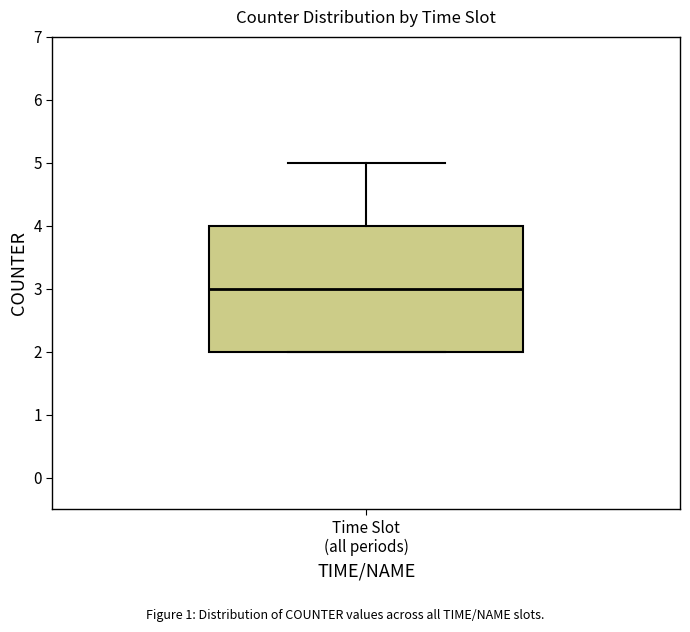

Transcribe this box plot: give where the median line is, the range the box spans, and where the two whiskers end, as read against the y-axis. The values are not printed on the chart, so give them approximately, as read against the axis.

median 3, box 2 to 4, whiskers 2 to 5